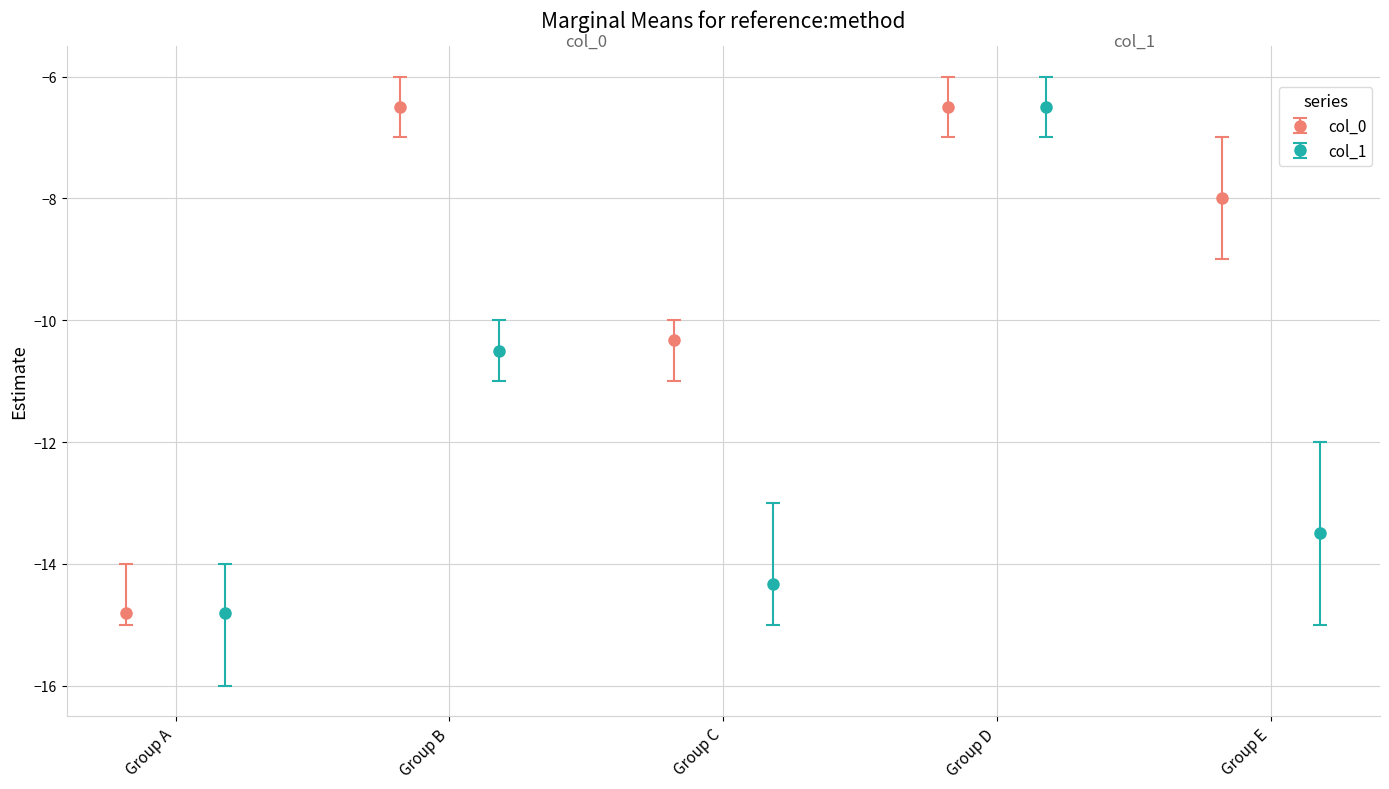

What is the maximum value for col_0?

-6.5